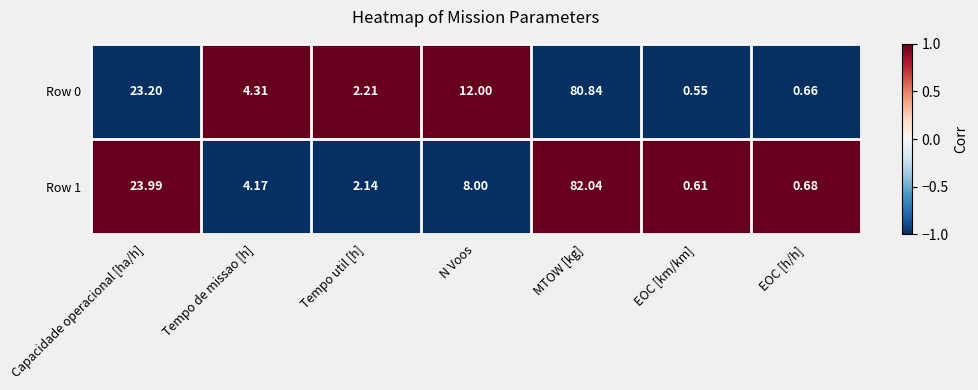

Which category has the lowest value across all series?

EOC [km/km]